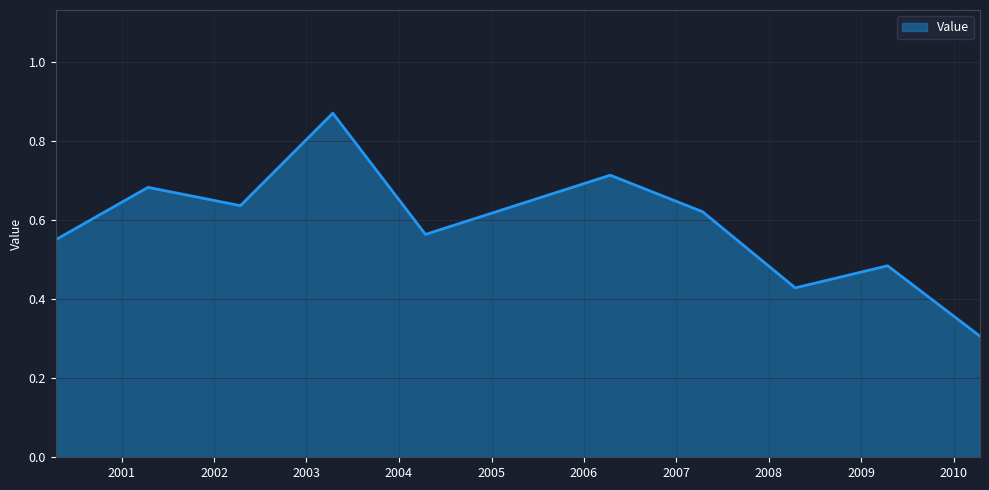

What is the minimum value shown in the chart?

0.3